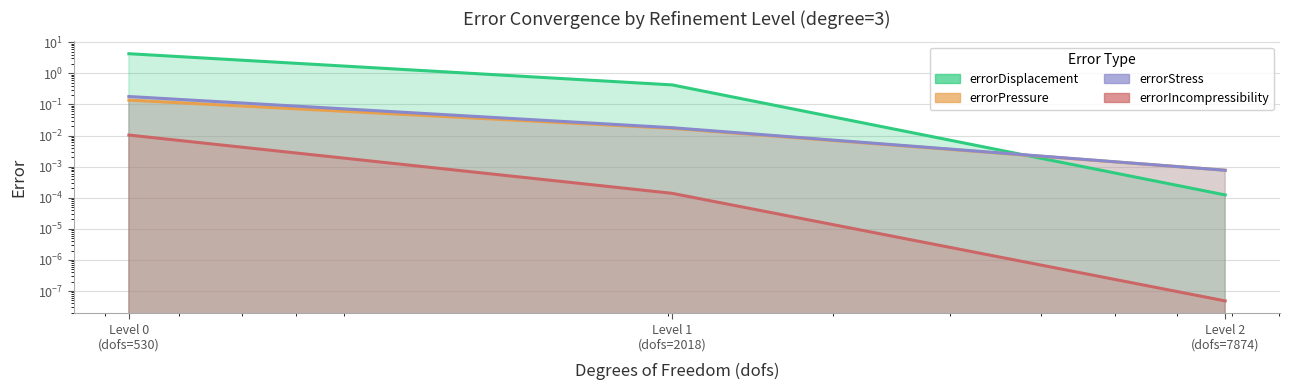

What is the label of the 2nd point from the right?

Level 1
(dofs=2018)